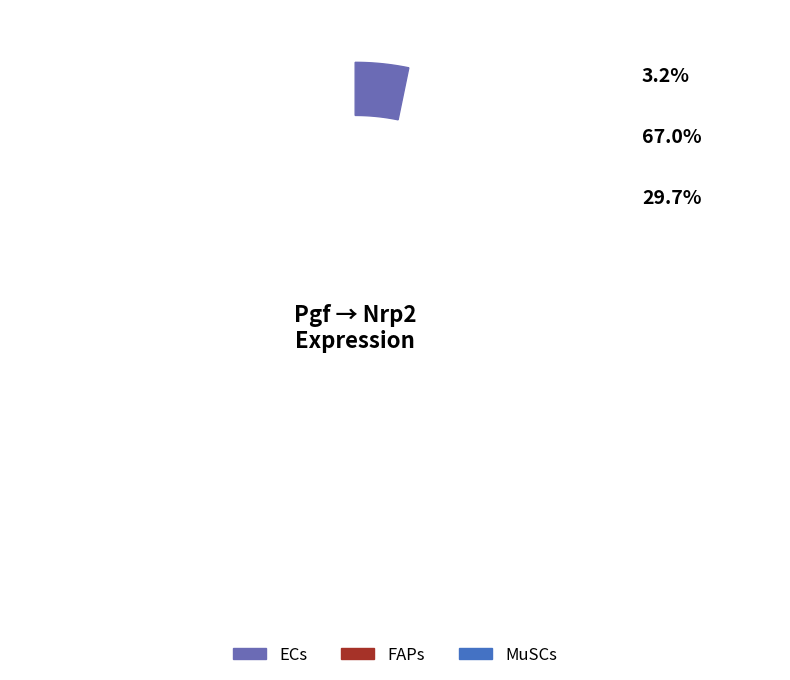

Is there a majority slice in this chart?

Yes